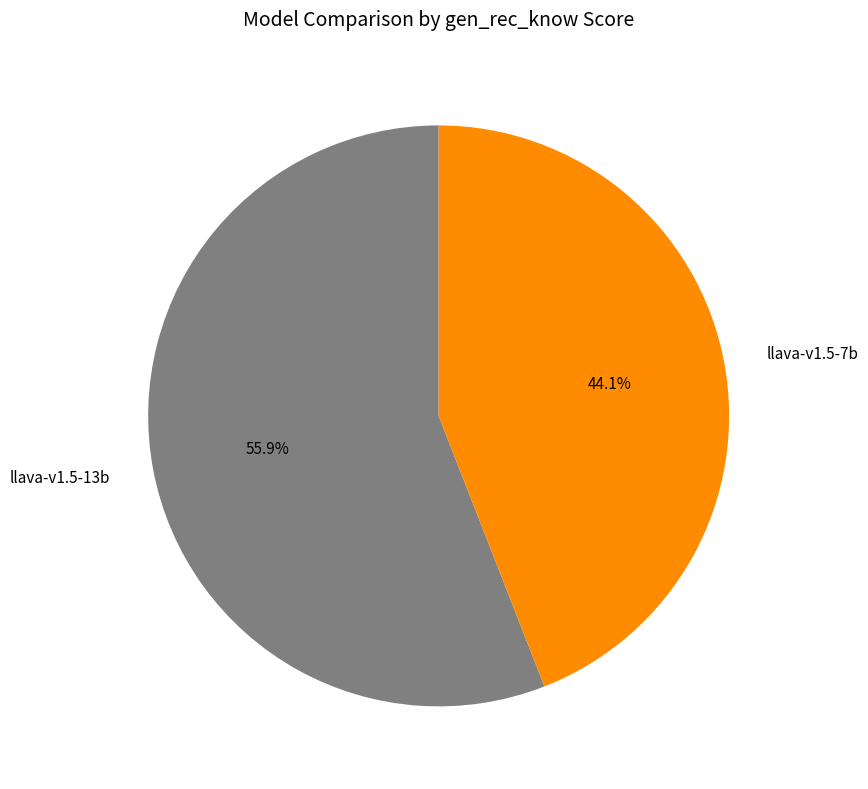

To the nearest percent, what portion does llava-v1.5-7b represent?

44%